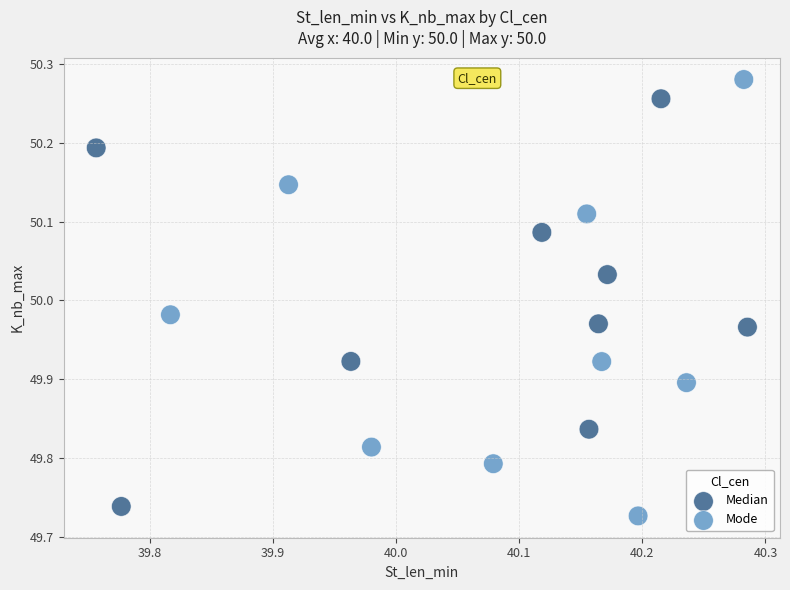

What are all the series names shown in the legend?

Median, Mode